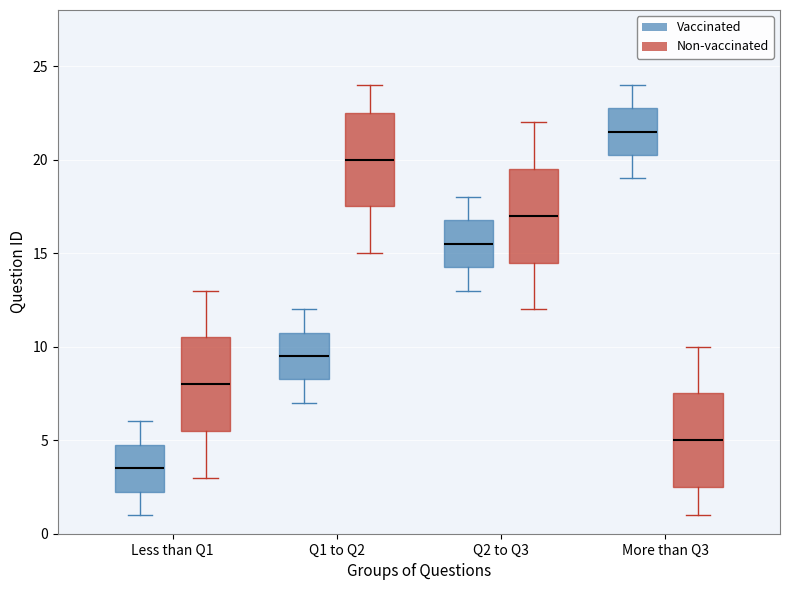

Reading left to right, read every box against the y-axis: the position of its median line, the range the box covers, and the ends of its whiskers. The values are not printed on the chart, so give them approximately, as read against the axis.

Less than Q1 (Vaccinated): median 3.5, box 2.5 to 5.0, whiskers 1.0 to 6.0
Less than Q1 (Non-vaccinated): median 8.0, box 5.5 to 10.5, whiskers 3.0 to 13.0
Q1 to Q2 (Vaccinated): median 9.5, box 8.5 to 11.0, whiskers 7.0 to 12.0
Q1 to Q2 (Non-vaccinated): median 20.0, box 17.5 to 22.5, whiskers 15.0 to 24.0
Q2 to Q3 (Vaccinated): median 15.5, box 14.5 to 17.0, whiskers 13.0 to 18.0
Q2 to Q3 (Non-vaccinated): median 17.0, box 14.5 to 19.5, whiskers 12.0 to 22.0
More than Q3 (Vaccinated): median 21.5, box 20.5 to 23.0, whiskers 19.0 to 24.0
More than Q3 (Non-vaccinated): median 5.0, box 2.5 to 7.5, whiskers 1.0 to 10.0